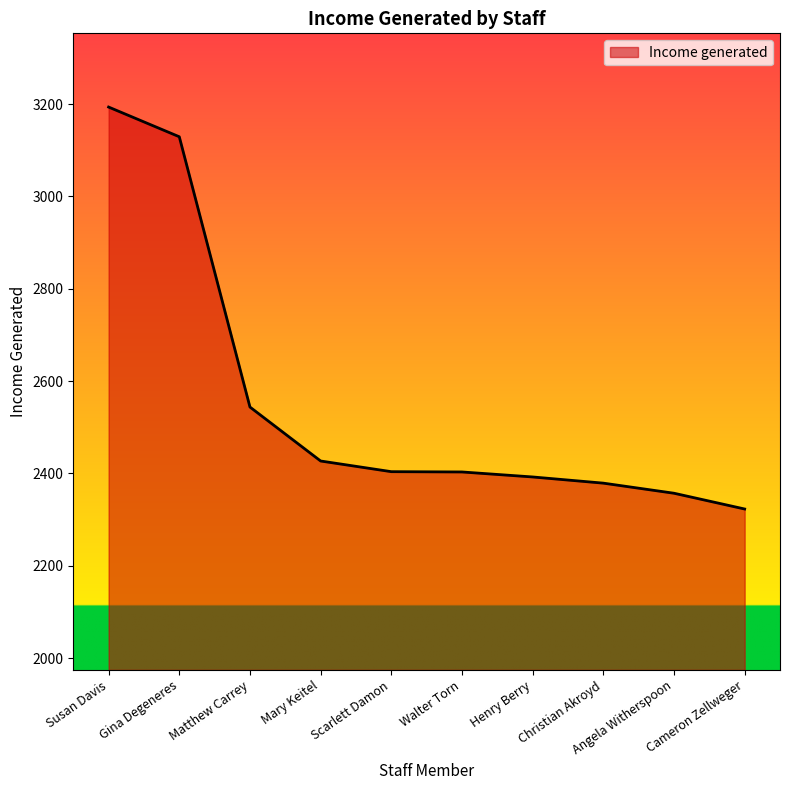

Is it true that the value at Christian Akroyd is 3421.6?

False